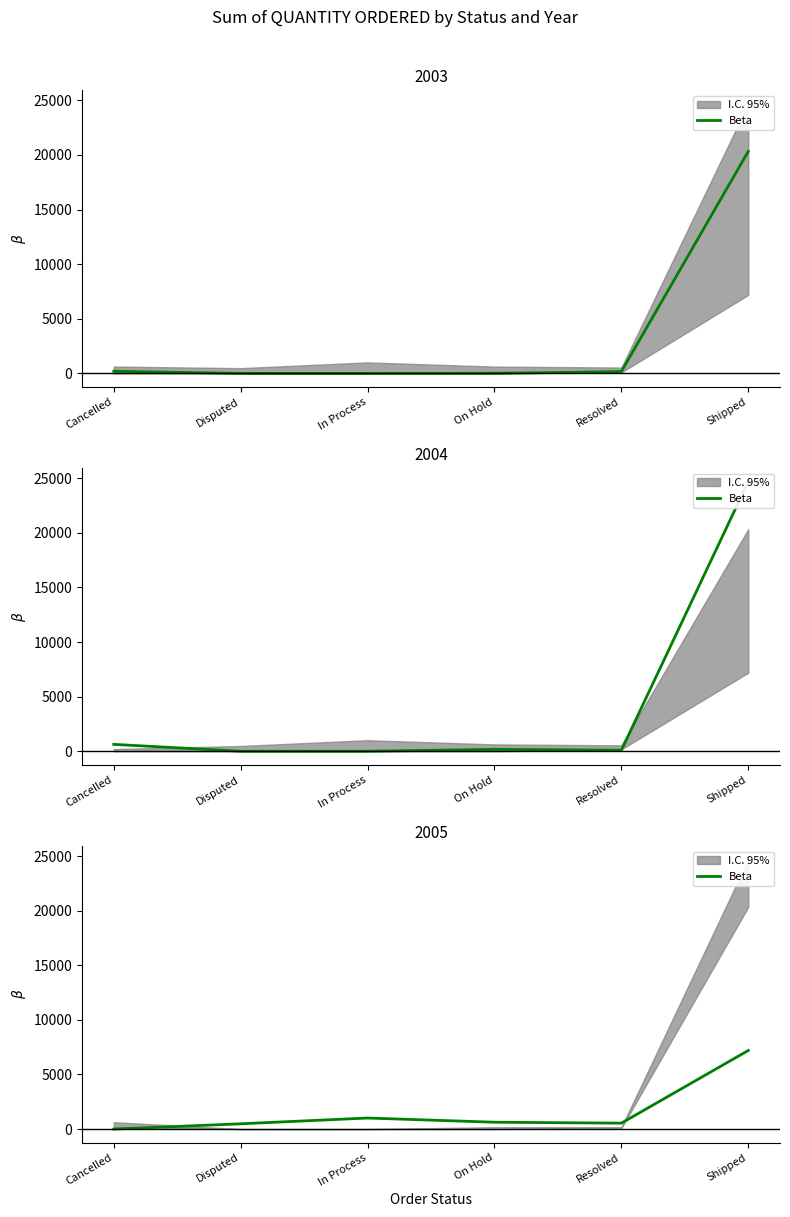

At which label does the data first exceed 628?

In Process